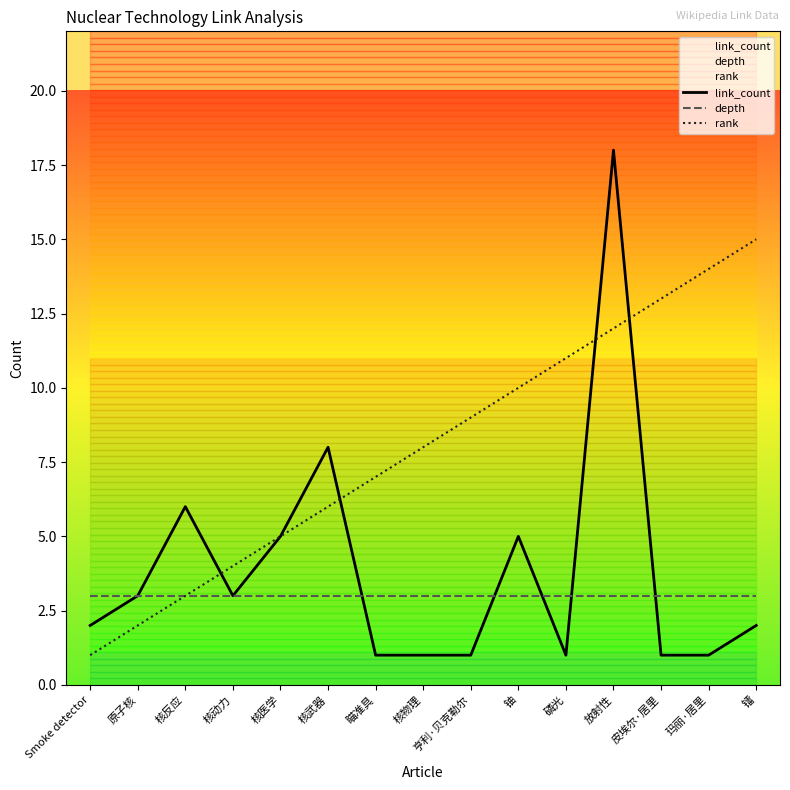

Which label corresponds to the largest value in the chart?

放射性